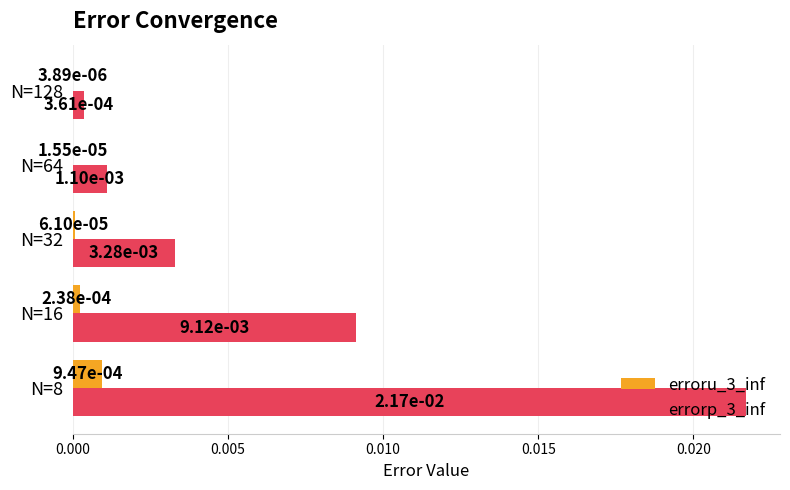

At which label does errorp_3_inf reach its peak?

N=8